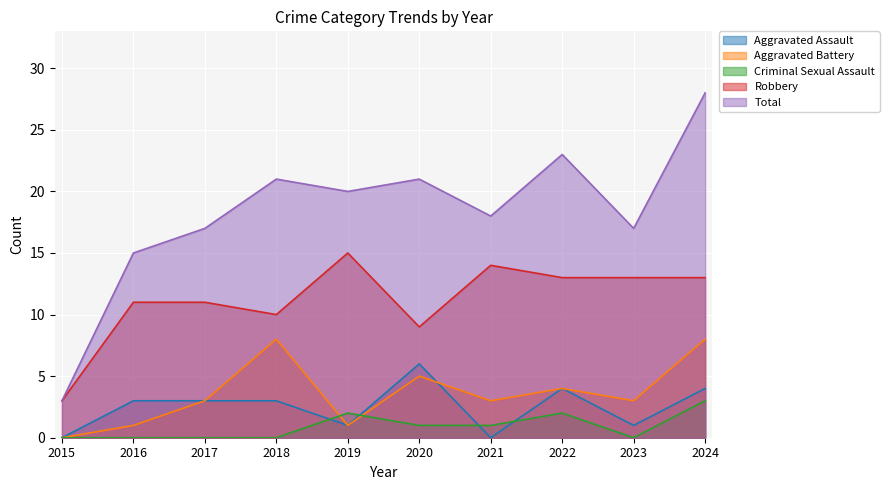

What is the average value of the Criminal Sexual Assault series?

1